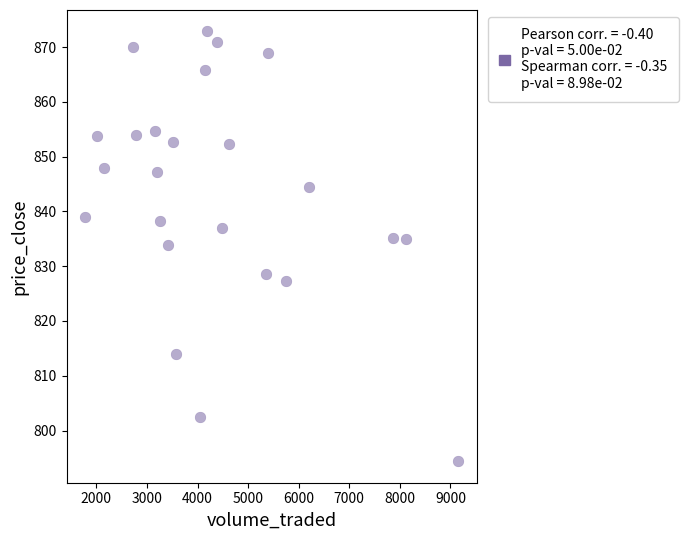

How many points are shown in the scatter plot?

24